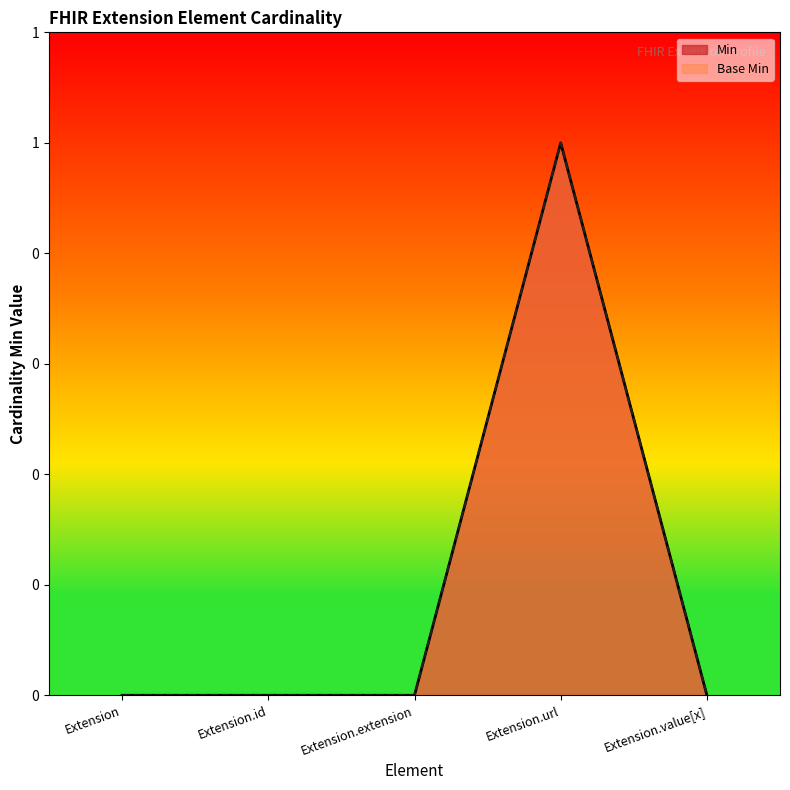

What is the value of the Min point at the 4th from the left?

1